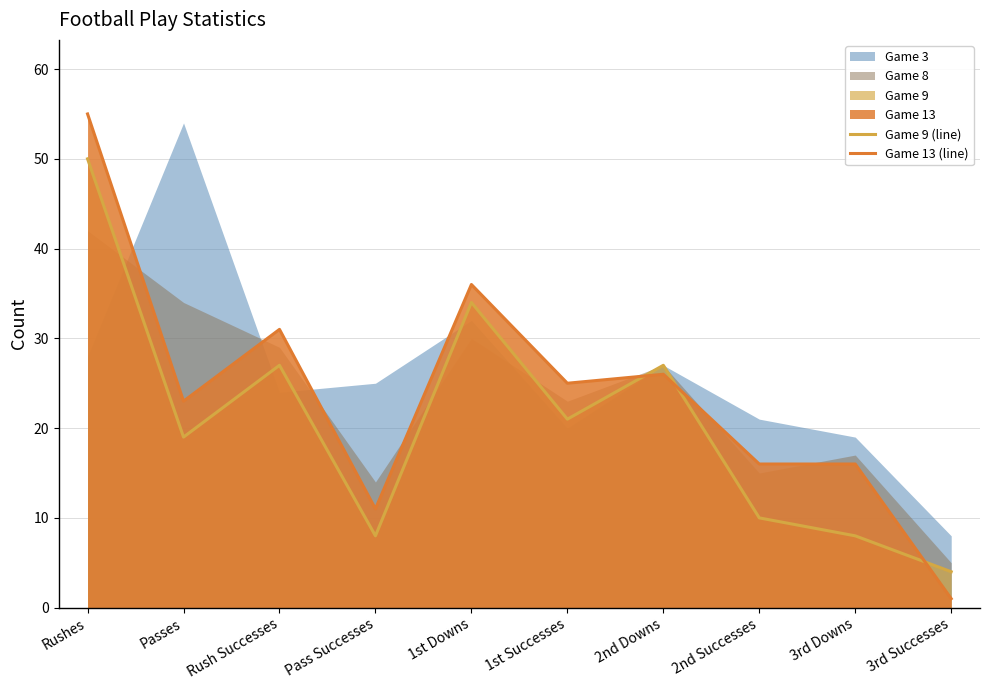

How many lines are shown in the chart?

2